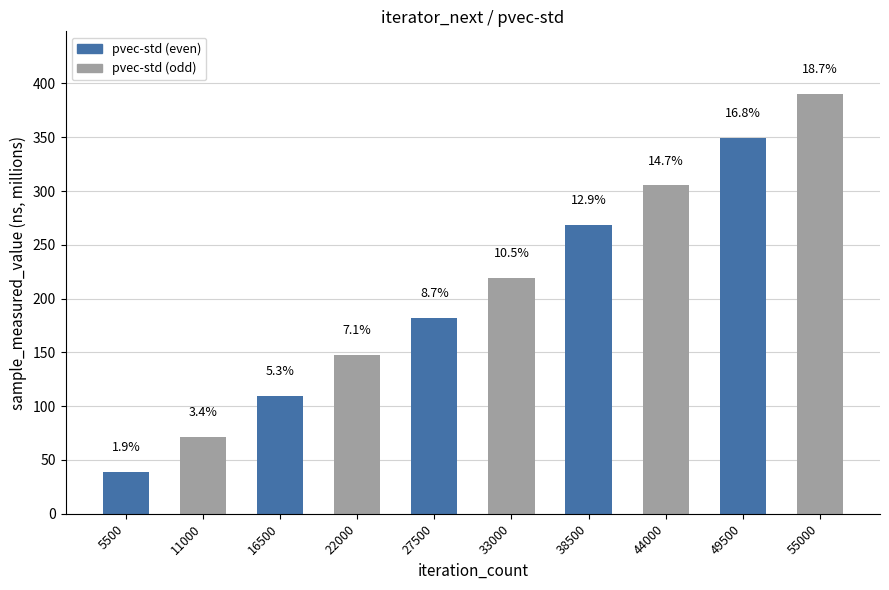

What is the maximum value shown in the chart?

390.0